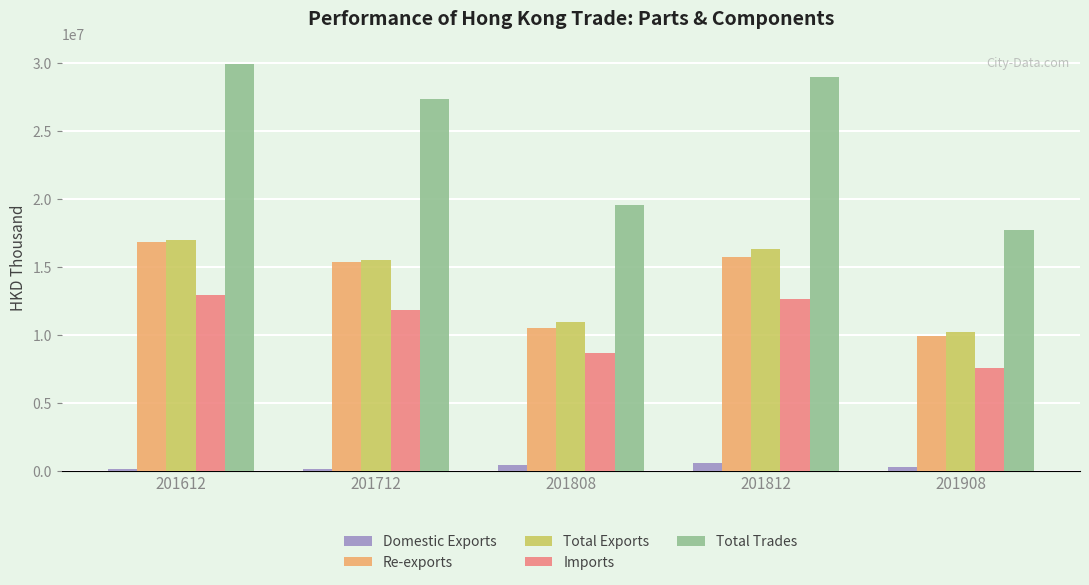

What is the average value of the Imports series?

10703024.8